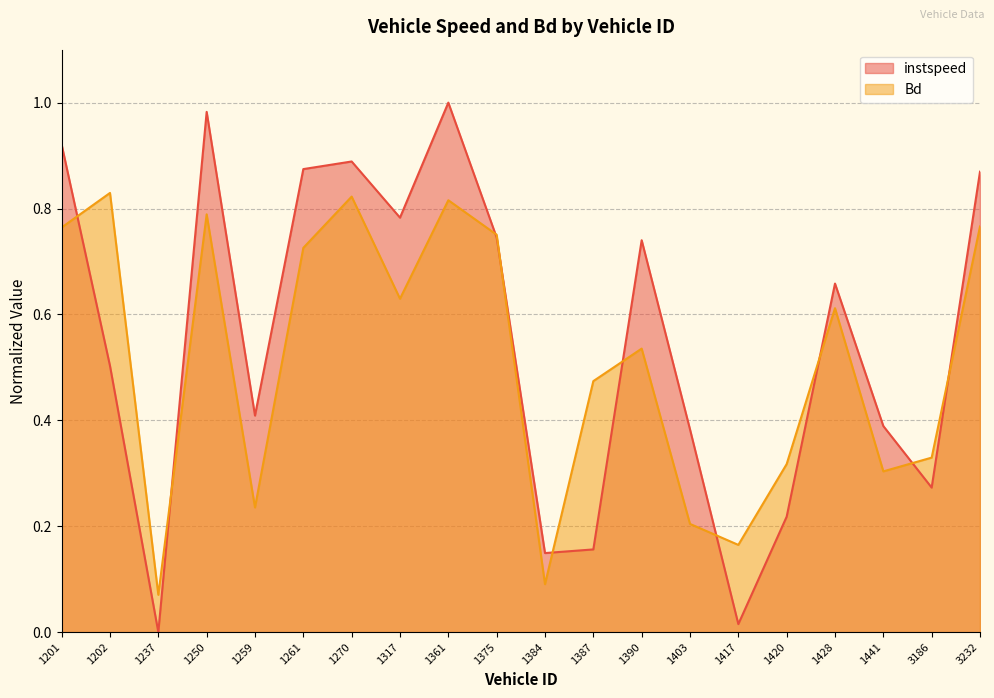

Reading right to left, list all the values displayed in this chart.

instspeed: 0.9	0.3	0.4	0.7	0.2	0.0	0.4	0.7	0.2	0.1	0.7	1.0	0.8	0.9	0.9	0.4	1.0	0.0	0.5	0.9
Bd: 0.8	0.3	0.3	0.6	0.3	0.2	0.2	0.5	0.5	0.1	0.8	0.8	0.6	0.8	0.7	0.2	0.8	0.1	0.8	0.8